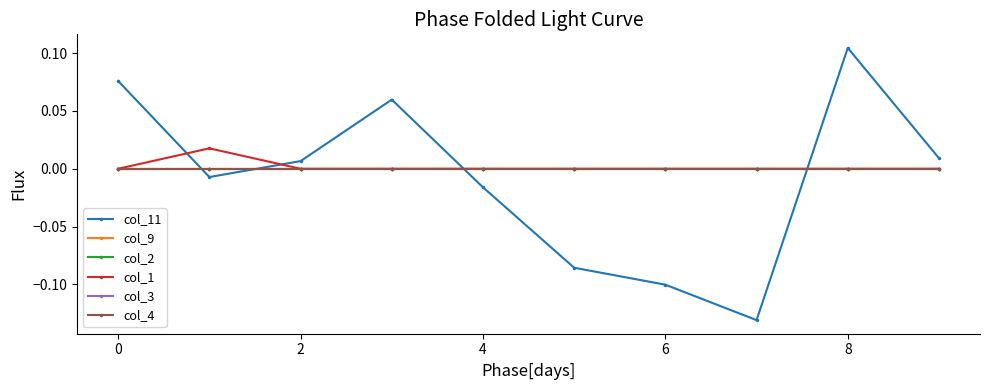

Does the chart have visible grid lines?

No